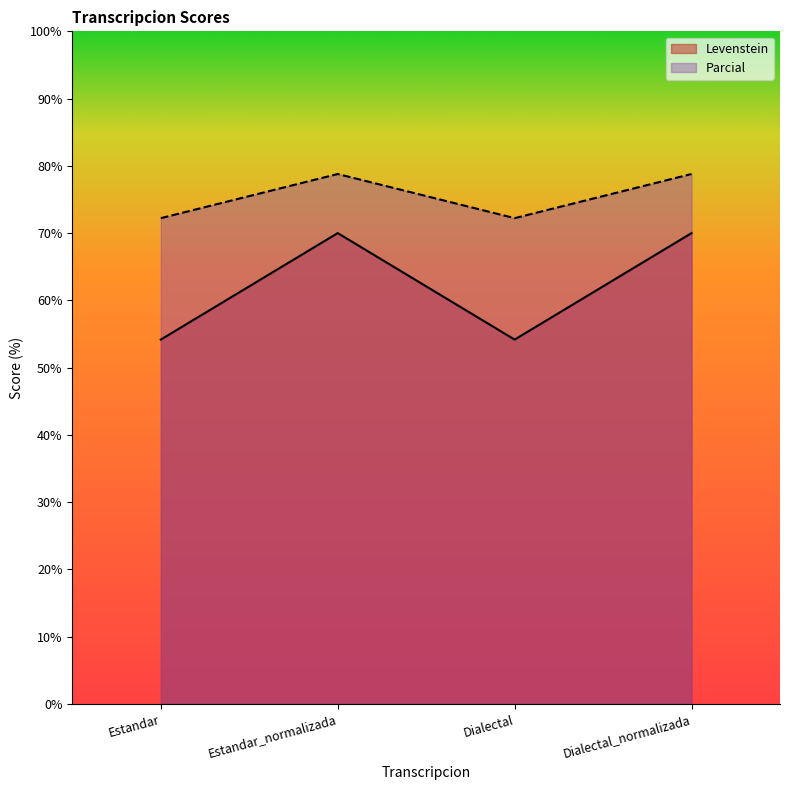

What is the minimum value for Parcial?

72.2